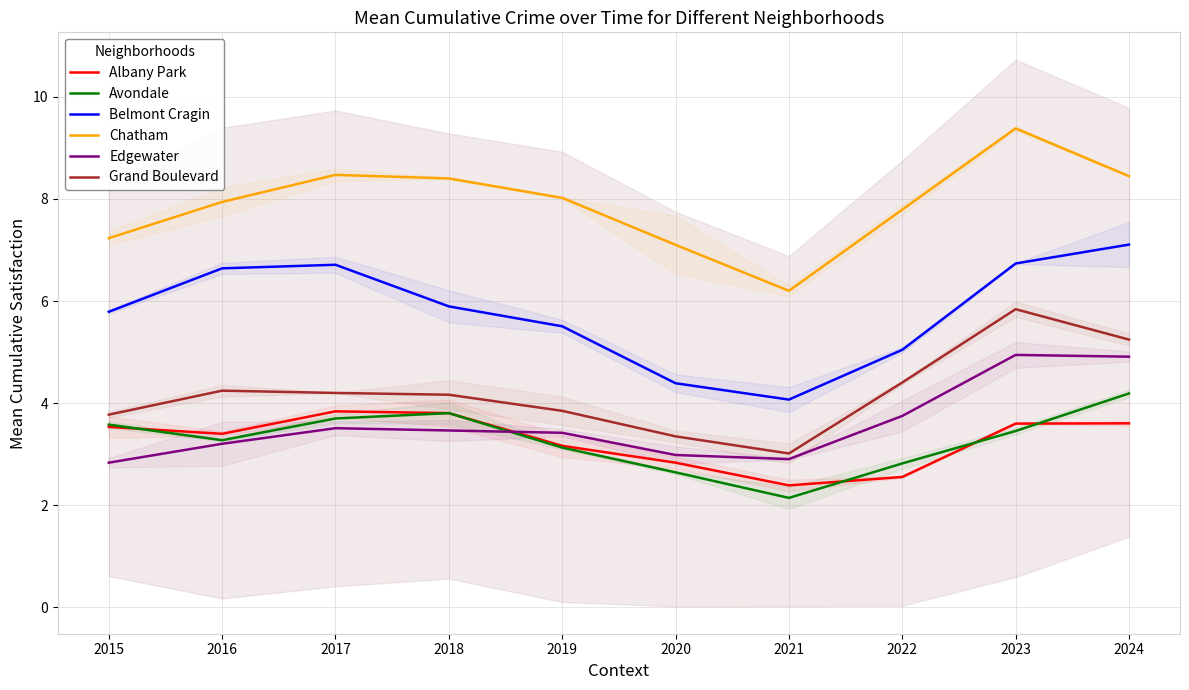

Is the value of Grand Boulevard at 2018 greater than the value of Avondale at 2019?

Yes